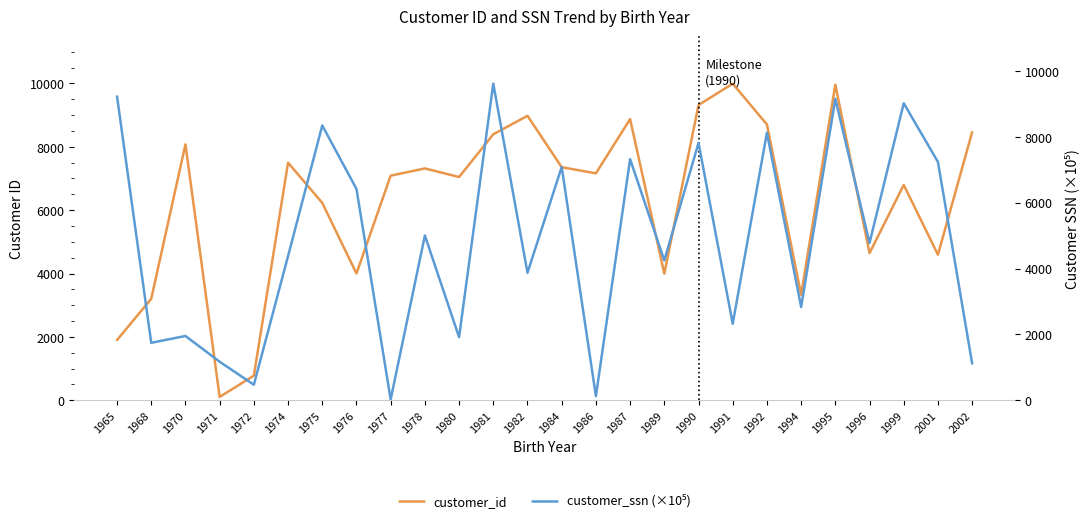

After their last crossing, which series has the higher values: customer_id or customer_ssn (×10⁵)?

customer_id